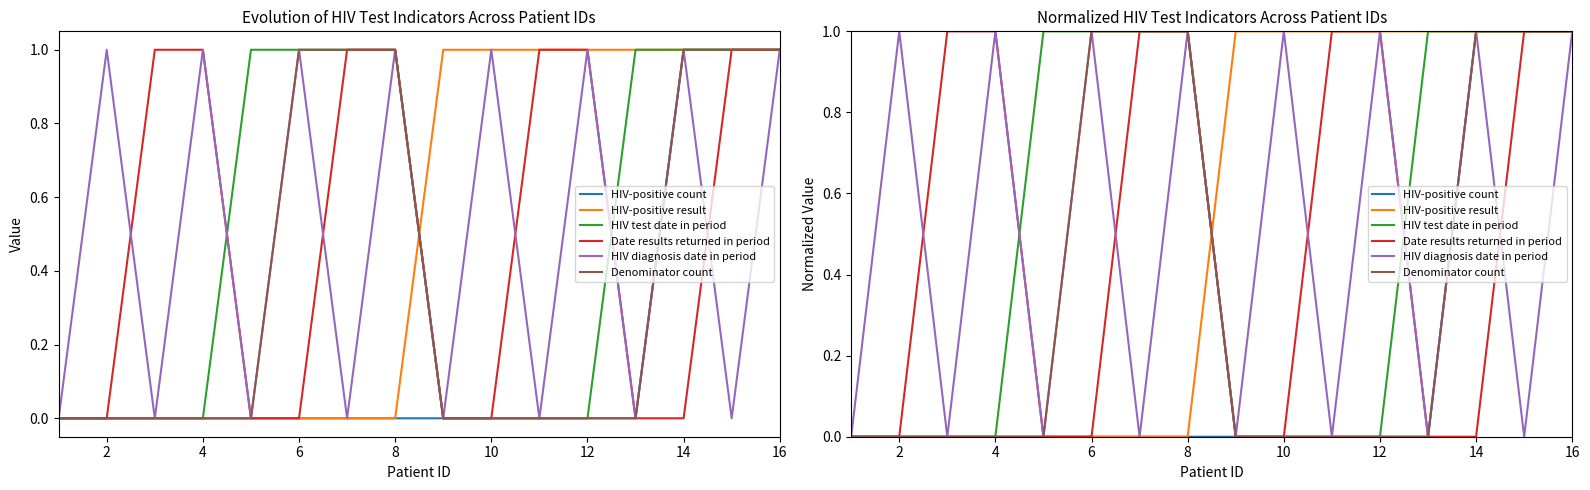

Which series has the largest total across all categories?

HIV-positive result